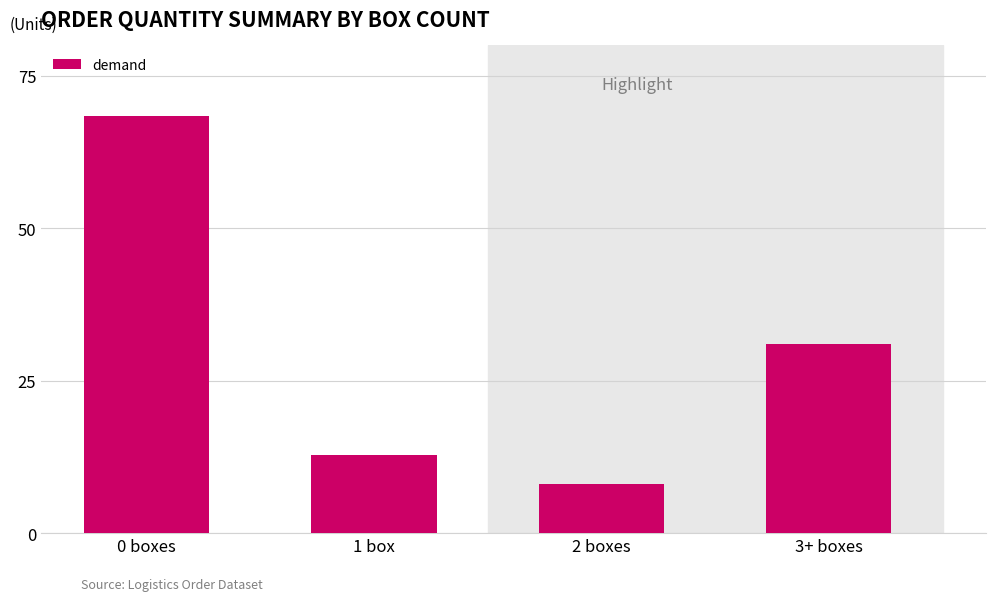

The value at 2 boxes is 5.5. True or false?

False